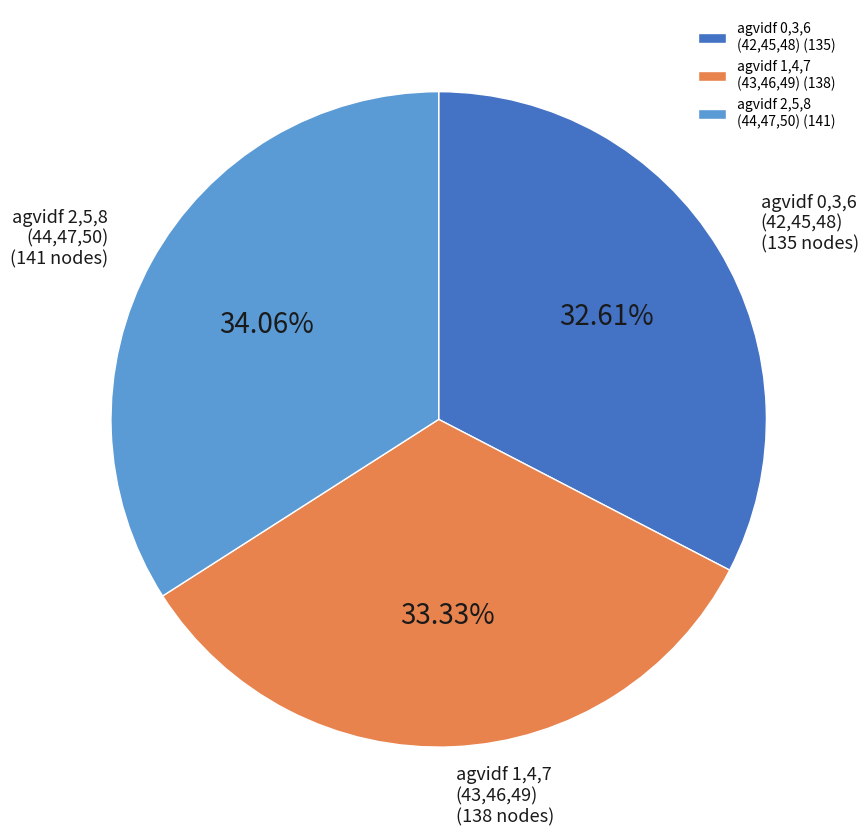

Does agvidf 0,3,6 (42,45,48) account for over 50% of the chart?

No